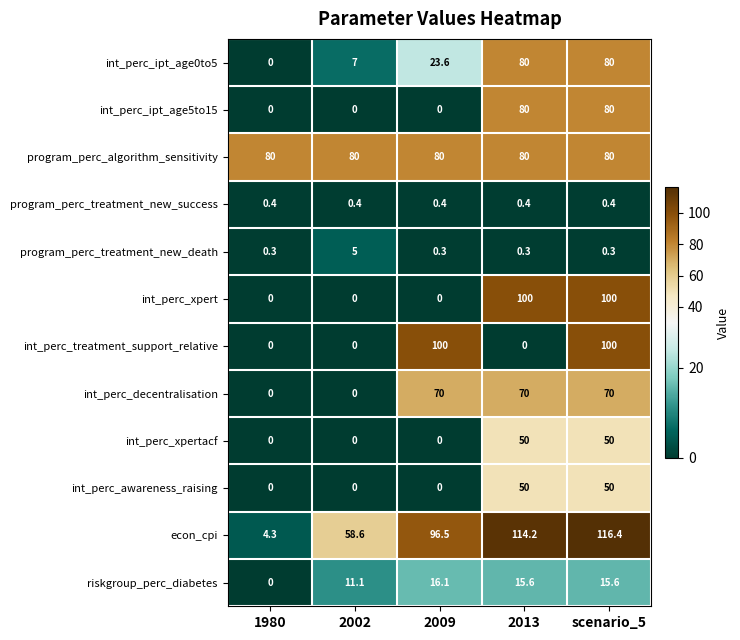

Is the value of int_perc_awareness_raising at 2009 greater than the value of program_perc_algorithm_sensitivity at scenario_5?

No